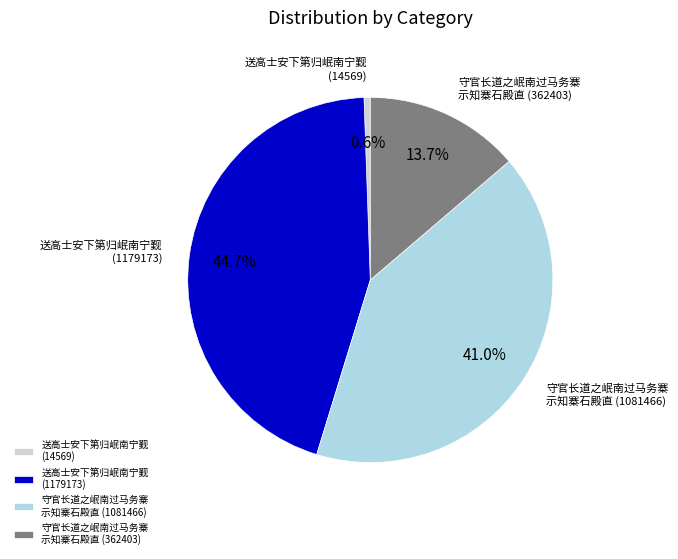

How many segments does this pie chart have?

4